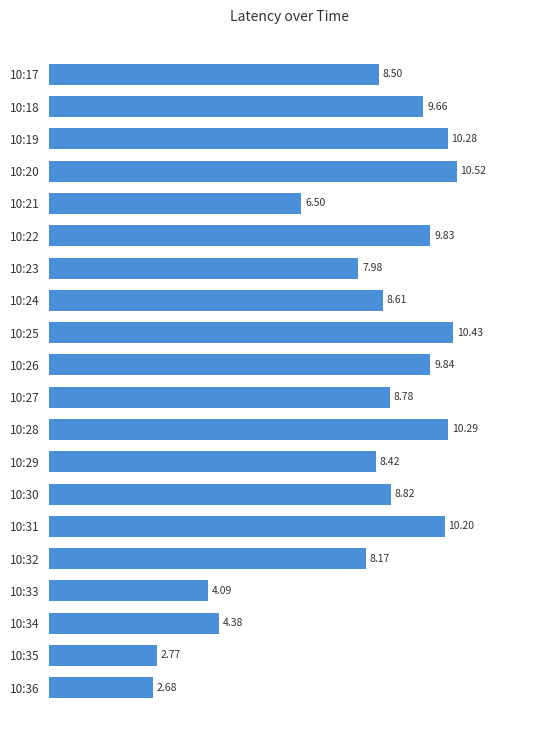

List the labels in order of value, largest first.

10:20, 10:25, 10:28, 10:19, 10:31, 10:26, 10:22, 10:18, 10:30, 10:27, 10:24, 10:17, 10:29, 10:32, 10:23, 10:21, 10:34, 10:33, 10:35, 10:36